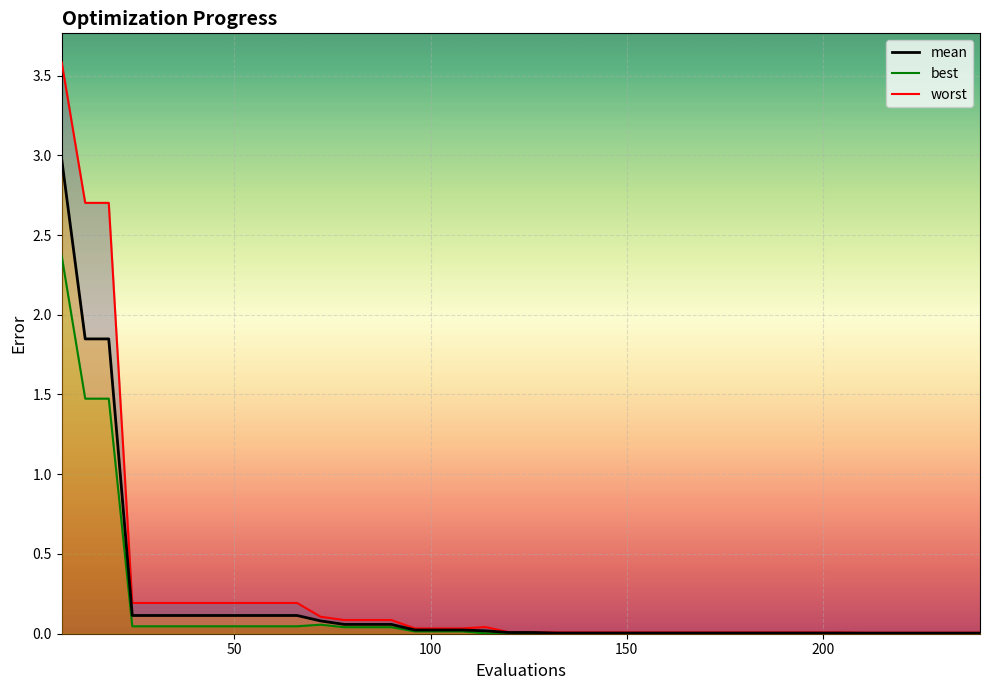

Reading left to right, list all the values displayed in this chart.

mean: 6=3.0	12=1.8	18=1.8	24=0.1	30=0.1	36=0.1	42=0.1	48=0.1	54=0.1	60=0.1	66=0.1	72=0.1	78=0.1	84=0.1	90=0.1	96=0.0	102=0.0	108=0.0	114=0.0	120=0.0	126=0.0	132=0.0	138=0.0	144=0.0	150=0.0	156=0.0	162=0.0	168=0.0	174=0.0	180=0.0	186=0.0	192=0.0	198=0.0	204=0.0	210=0.0	216=0.0	222=0.0	228=0.0	234=0.0	240=0.0
best: 6=2.4	12=1.5	18=1.5	24=0.0	30=0.0	36=0.0	42=0.0	48=0.0	54=0.0	60=0.0	66=0.0	72=0.1	78=0.0	84=0.0	90=0.0	96=0.0	102=0.0	108=0.0	114=0.0	120=0.0	126=0.0	132=0.0	138=0.0	144=0.0	150=0.0	156=0.0	162=0.0	168=0.0	174=0.0	180=0.0	186=0.0	192=0.0	198=0.0	204=0.0	210=0.0	216=0.0	222=0.0	228=0.0	234=0.0	240=0.0
worst: 6=3.6	12=2.7	18=2.7	24=0.2	30=0.2	36=0.2	42=0.2	48=0.2	54=0.2	60=0.2	66=0.2	72=0.1	78=0.1	84=0.1	90=0.1	96=0.0	102=0.0	108=0.0	114=0.0	120=0.0	126=0.0	132=0.0	138=0.0	144=0.0	150=0.0	156=0.0	162=0.0	168=0.0	174=0.0	180=0.0	186=0.0	192=0.0	198=0.0	204=0.0	210=0.0	216=0.0	222=0.0	228=0.0	234=0.0	240=0.0